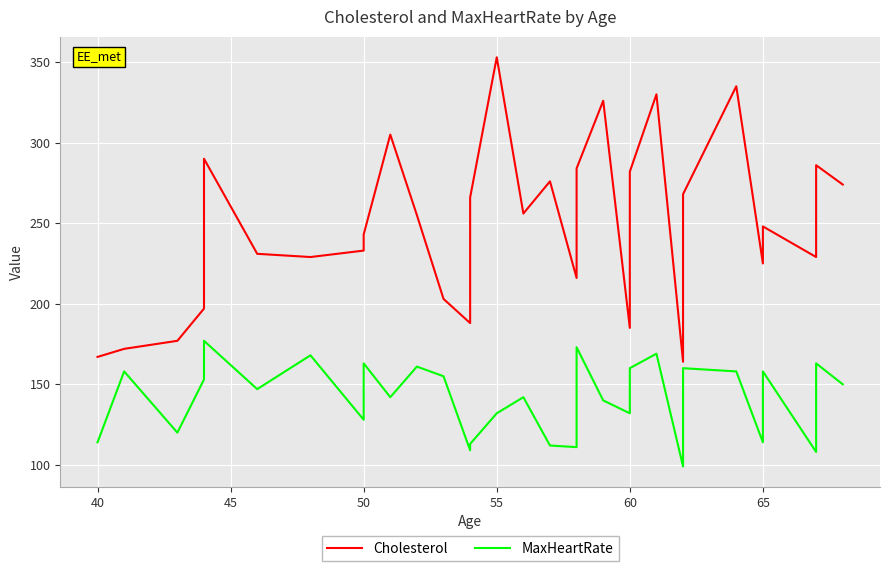

Reading right to left, list all the values displayed in this chart.

Cholesterol: 274	286	254	229	248	225	335	268	267	164	330	282	258	253	230	206	185	326	284	270	230	224	216	276	256	353	266	188	203	255	305	243	233	229	231	290	197	177	172	167
MaxHeartRate: 150	163	129	108	158	114	158	160	145	99	169	160	155	144	142	141	132	140	173	165	160	131	111	112	142	132	113	109	155	161	142	163	128	168	147	177	153	120	158	114